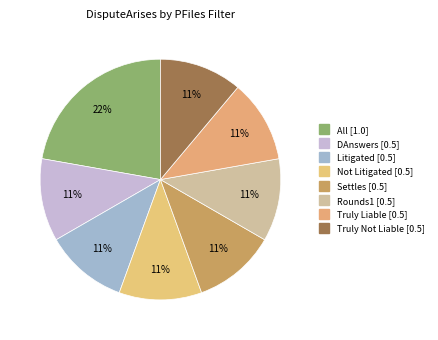

To the nearest percent, what is the difference between the Rounds1 and All slice percentages?

11%